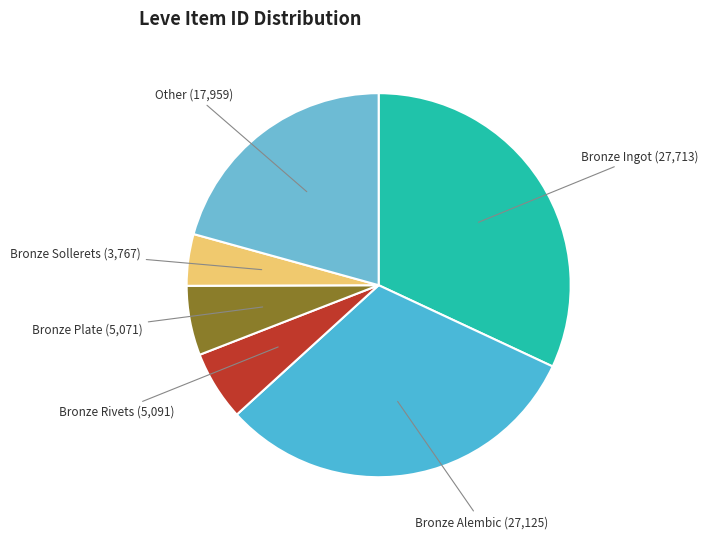

Is there a majority slice in this chart?

No